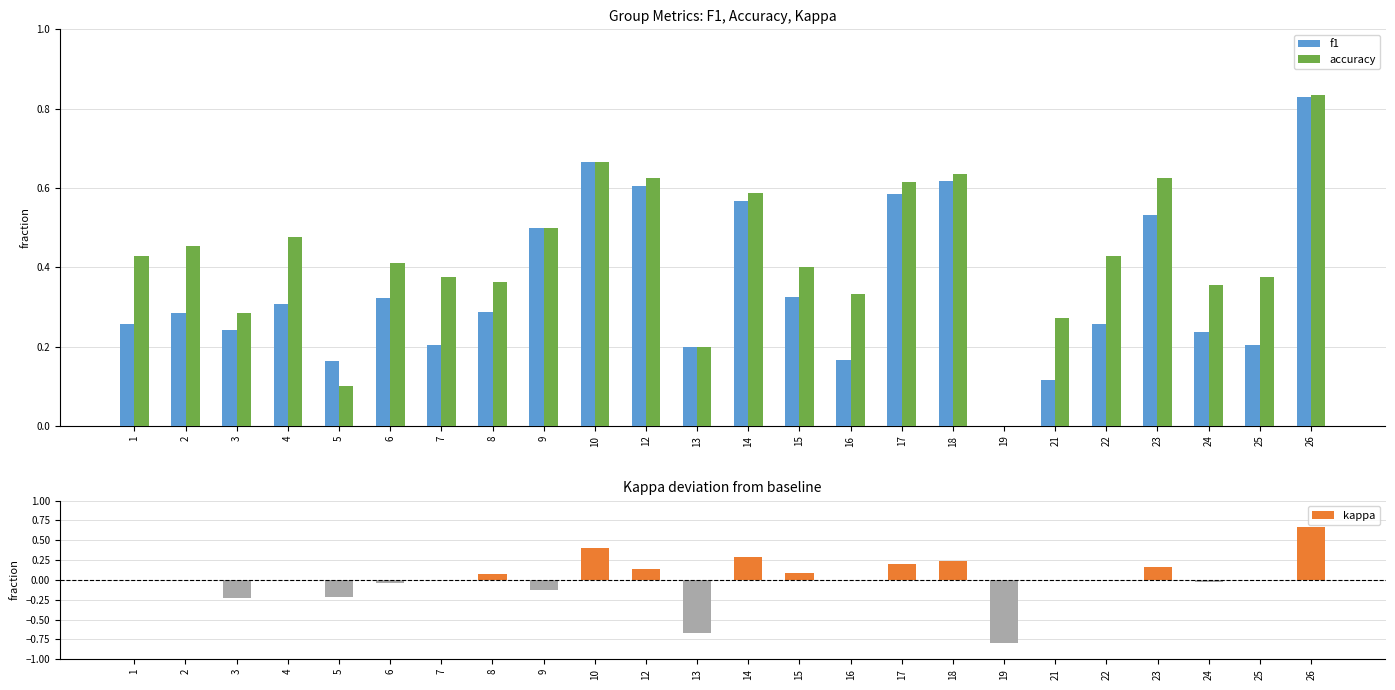

At which category does the chart reach its peak across all series?

26